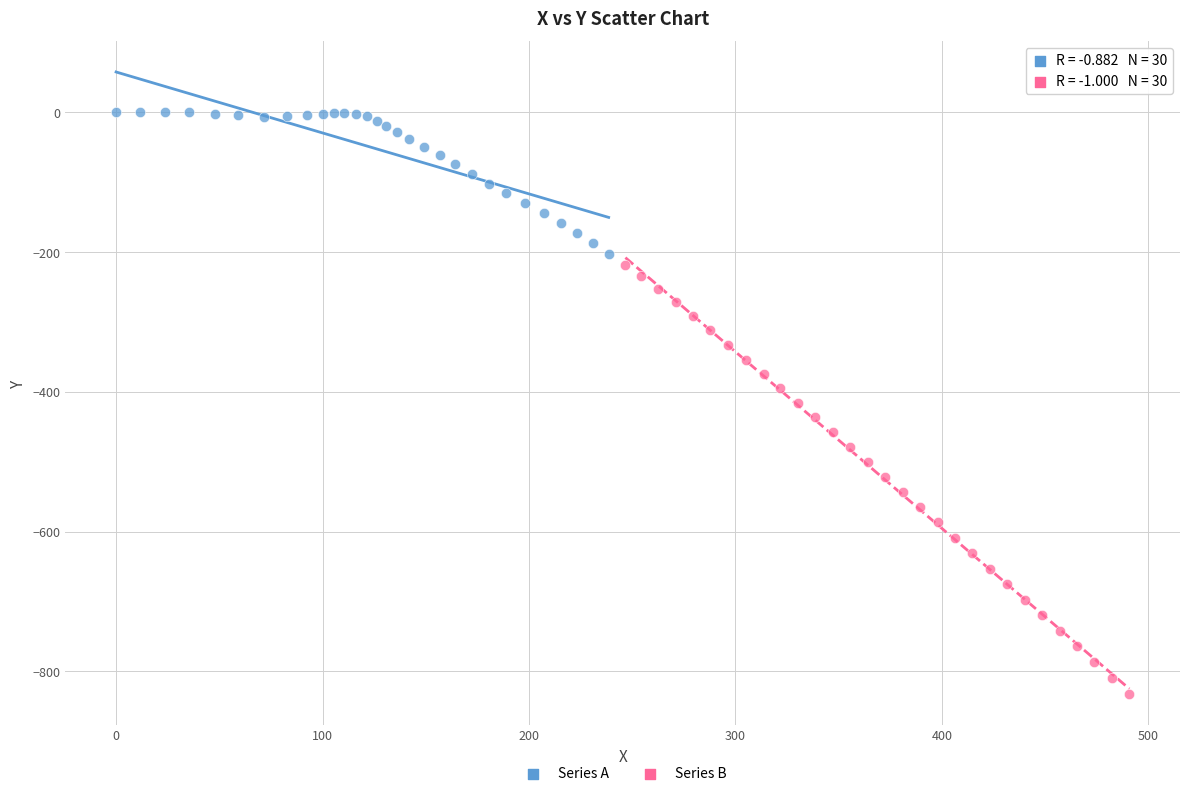

Which series contains the lowest Y value?

Series B